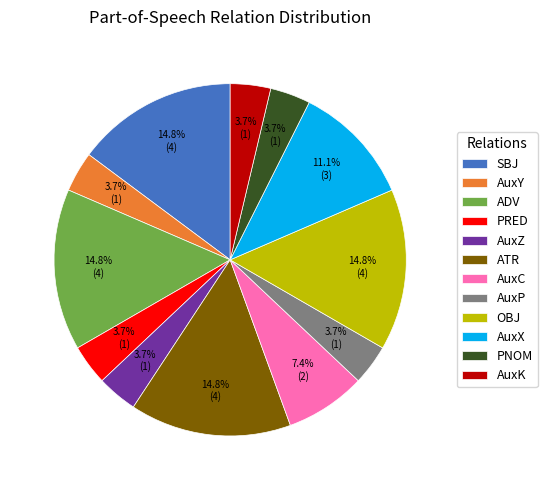

To the nearest percent, what is the difference between the largest and smallest slice percentages?

11%